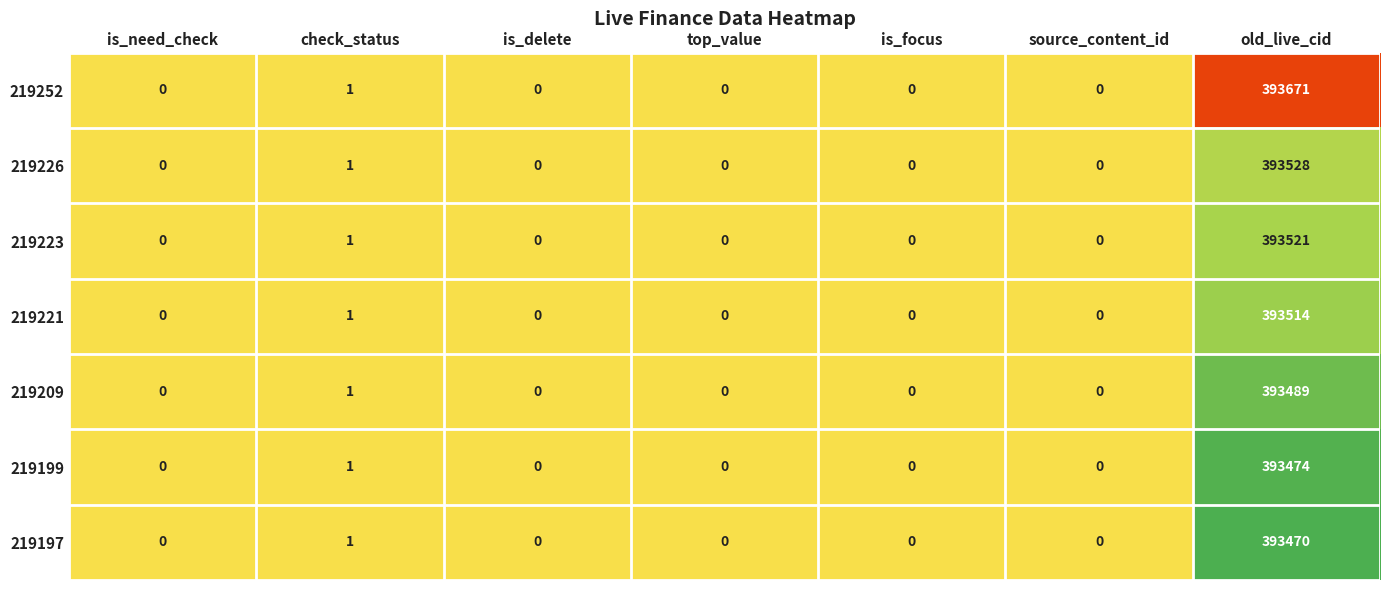

Which category has the highest value across all series?

old_live_cid